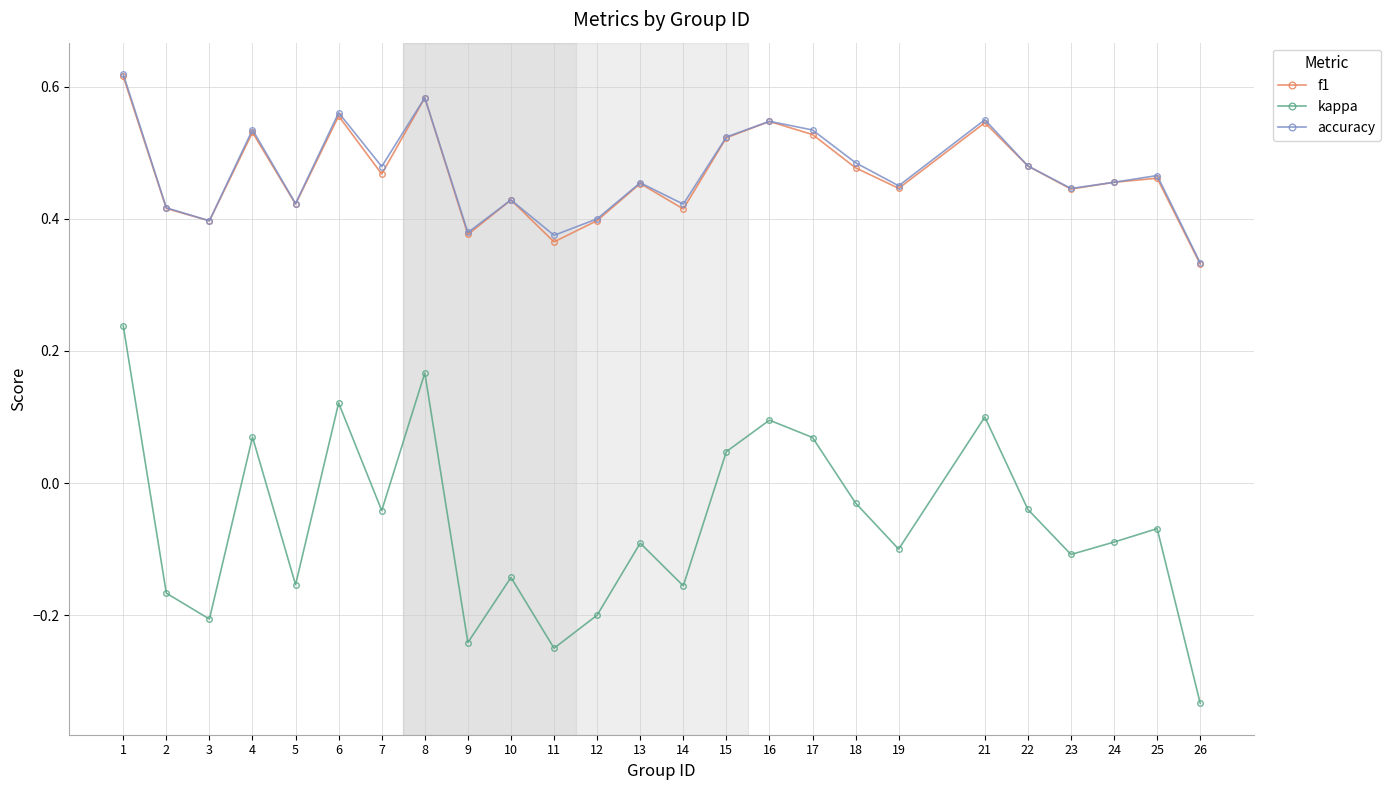

True or false: kappa has a value of -0.1 at 24.

True